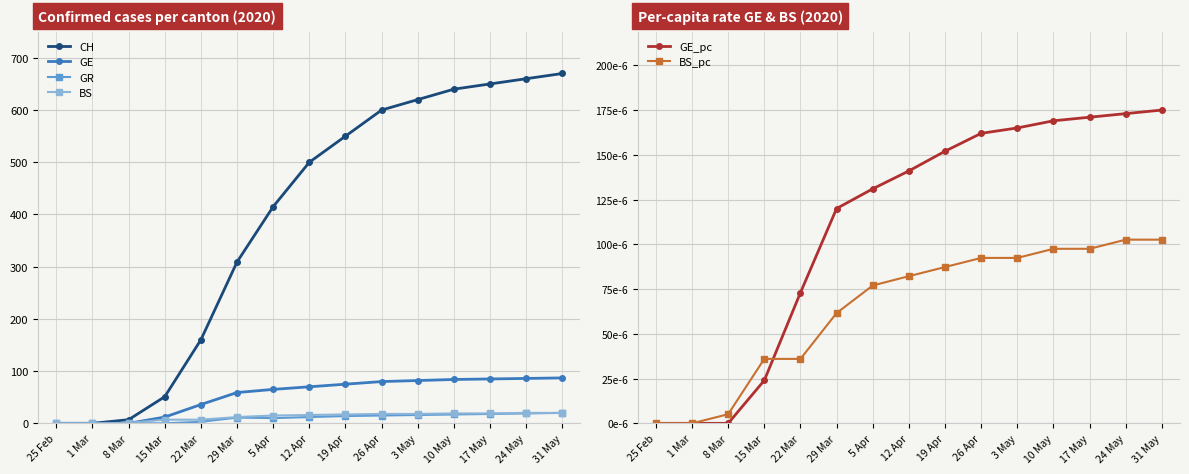

What are all the series names shown in the legend?

CH, GE, GR, BS, GE_pc, BS_pc